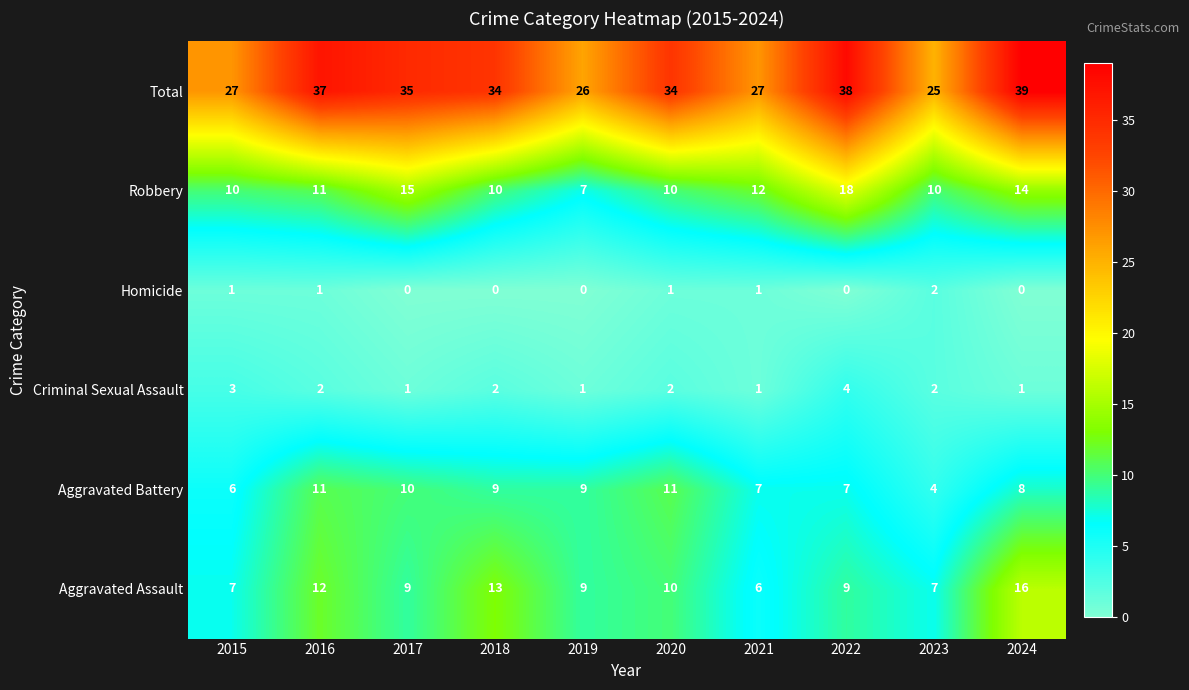

What is the sum of all Robbery values?

117